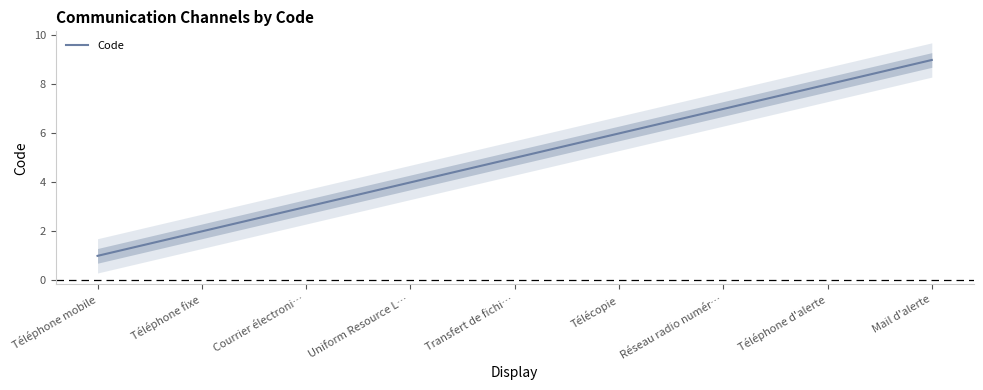

What is the difference between the second highest and second lowest values?

6